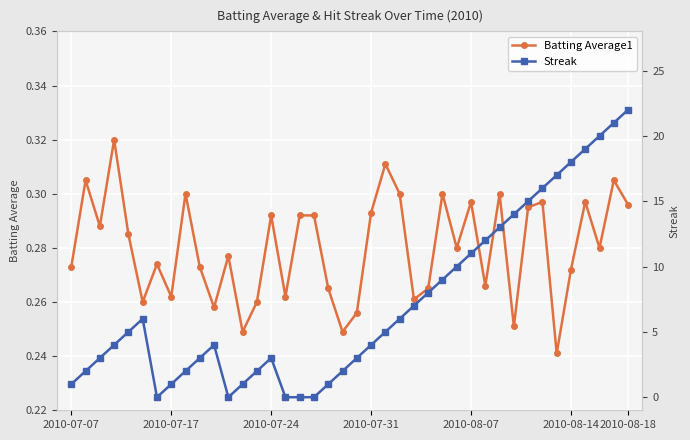

Count the Batting Average1 values in the range 0 to 1.

40